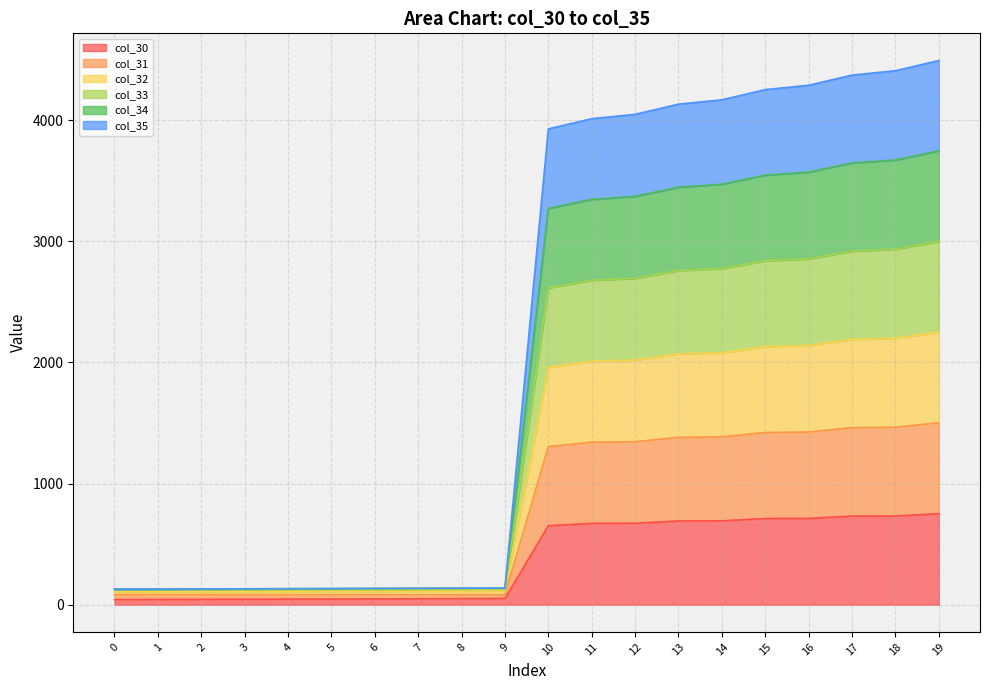

Rank the series by their average value, from lowest to highest.

col_30, col_35, col_32, col_31, col_34, col_33